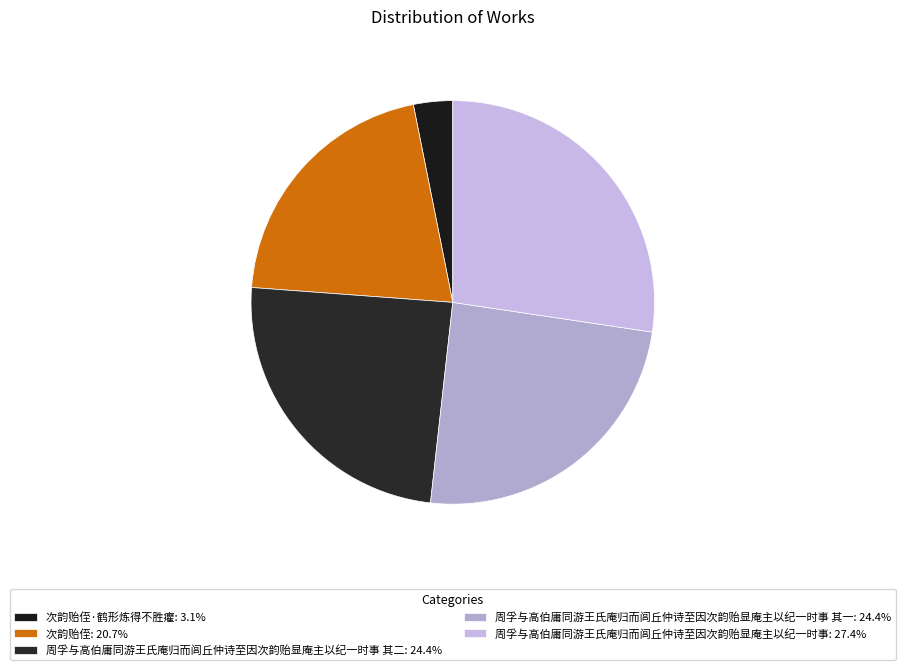

Which slice is the smallest?

次韵贻侄·鹤形炼得不胜癯